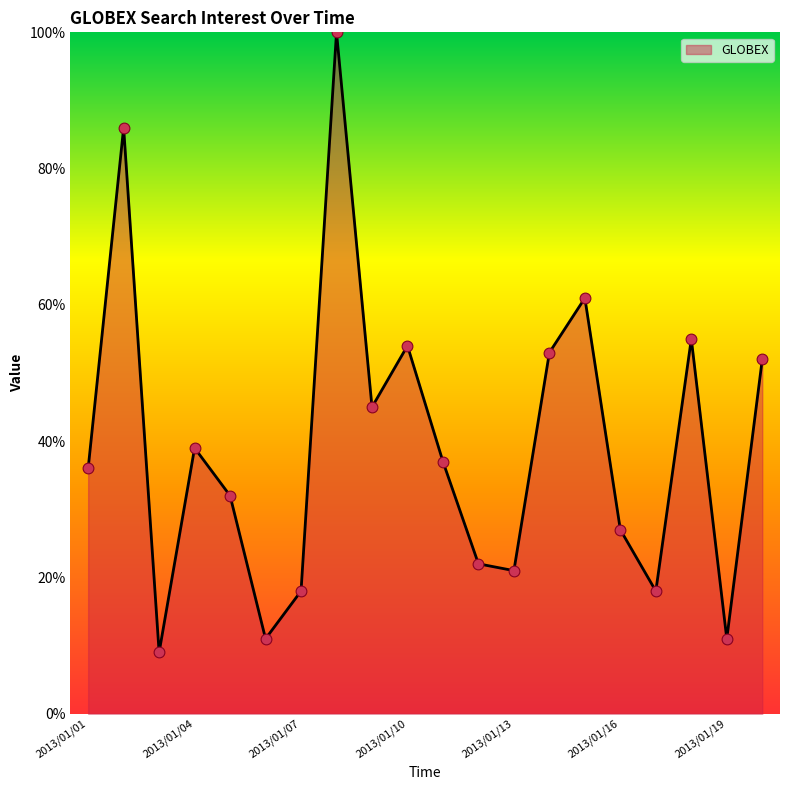

What is the smallest value displayed?

9